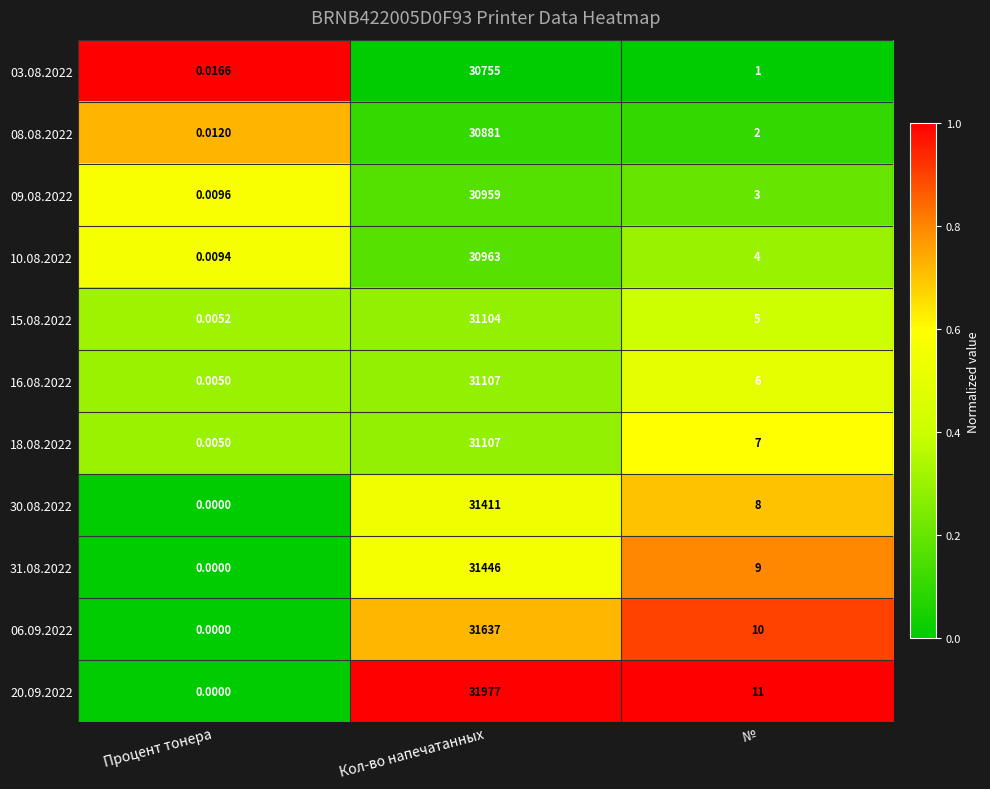

Which label corresponds to the smallest value in the chart?

Процент тонера